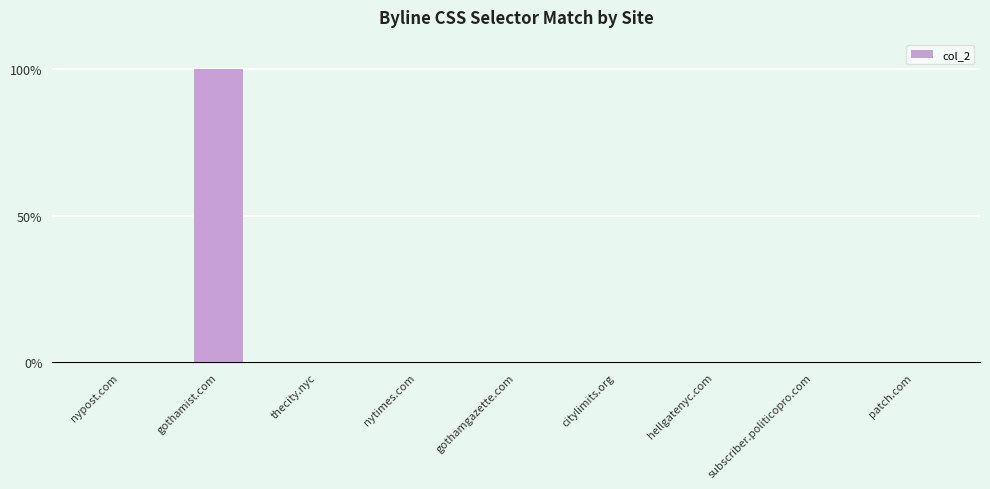

Which label corresponds to the largest value in the chart?

gothamist.com